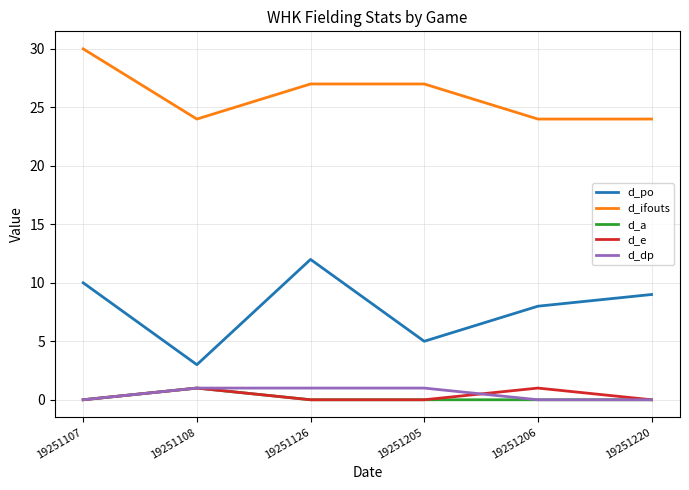

What is the total value across all series at 19251220?

33